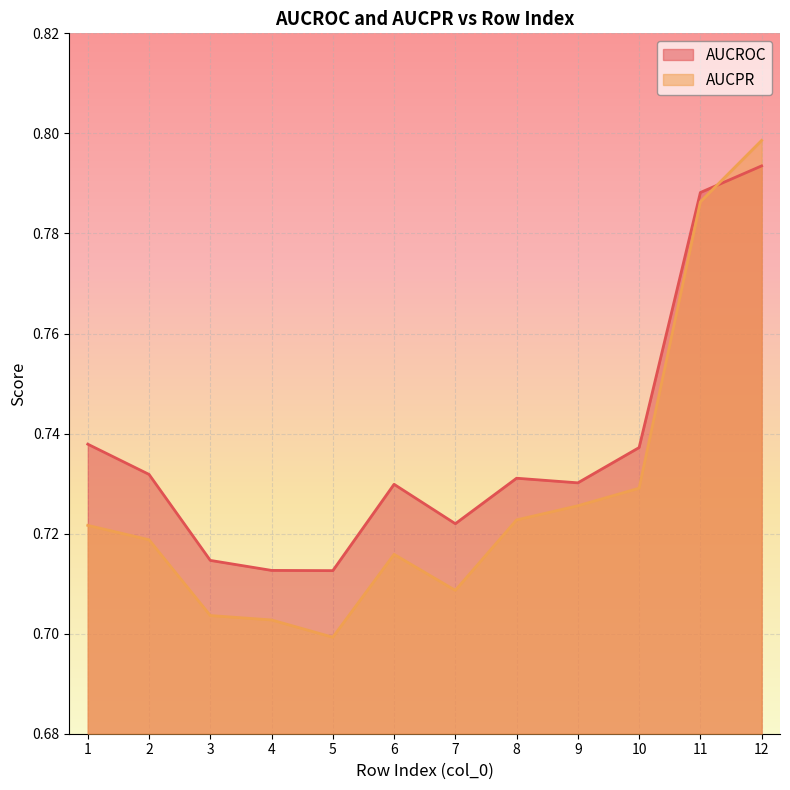

How many lines are shown in the chart?

2